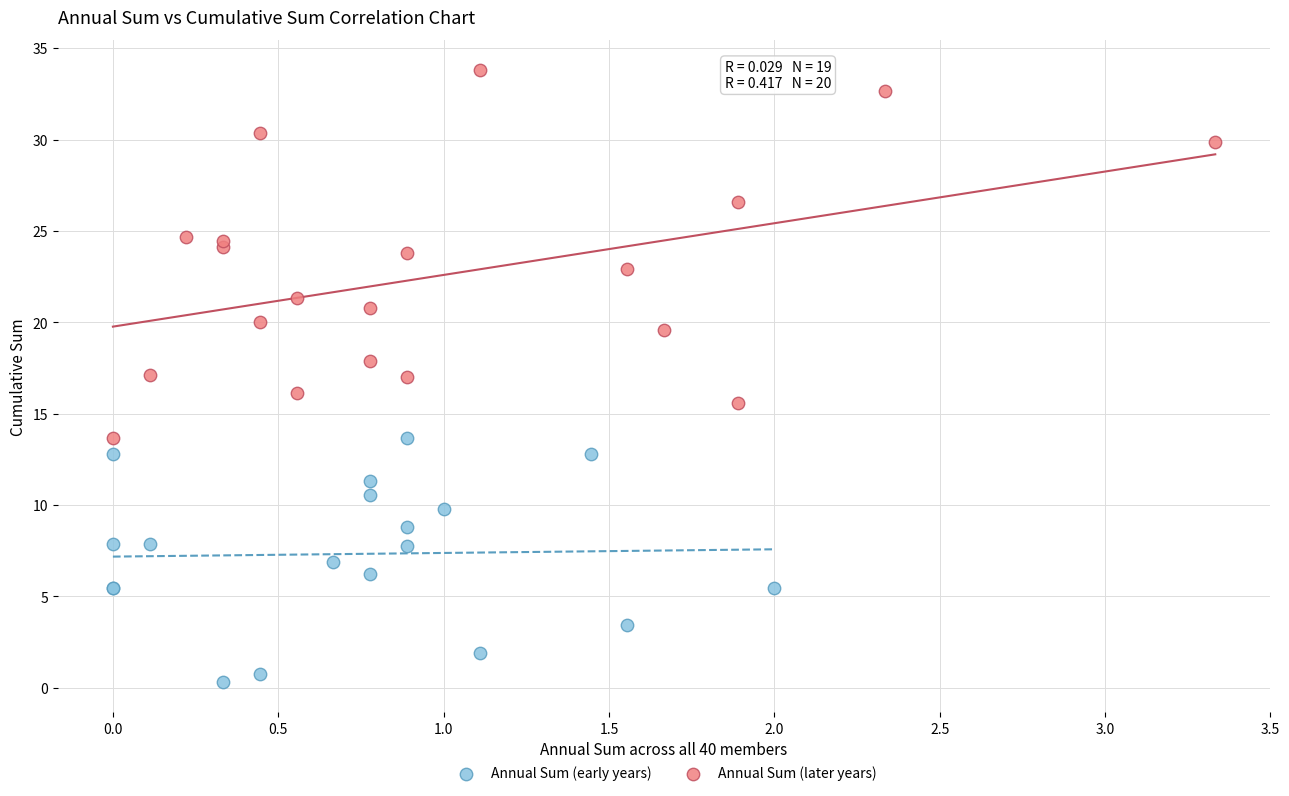

Which series has the largest Y range (max minus min)?

Annual Sum (later years)